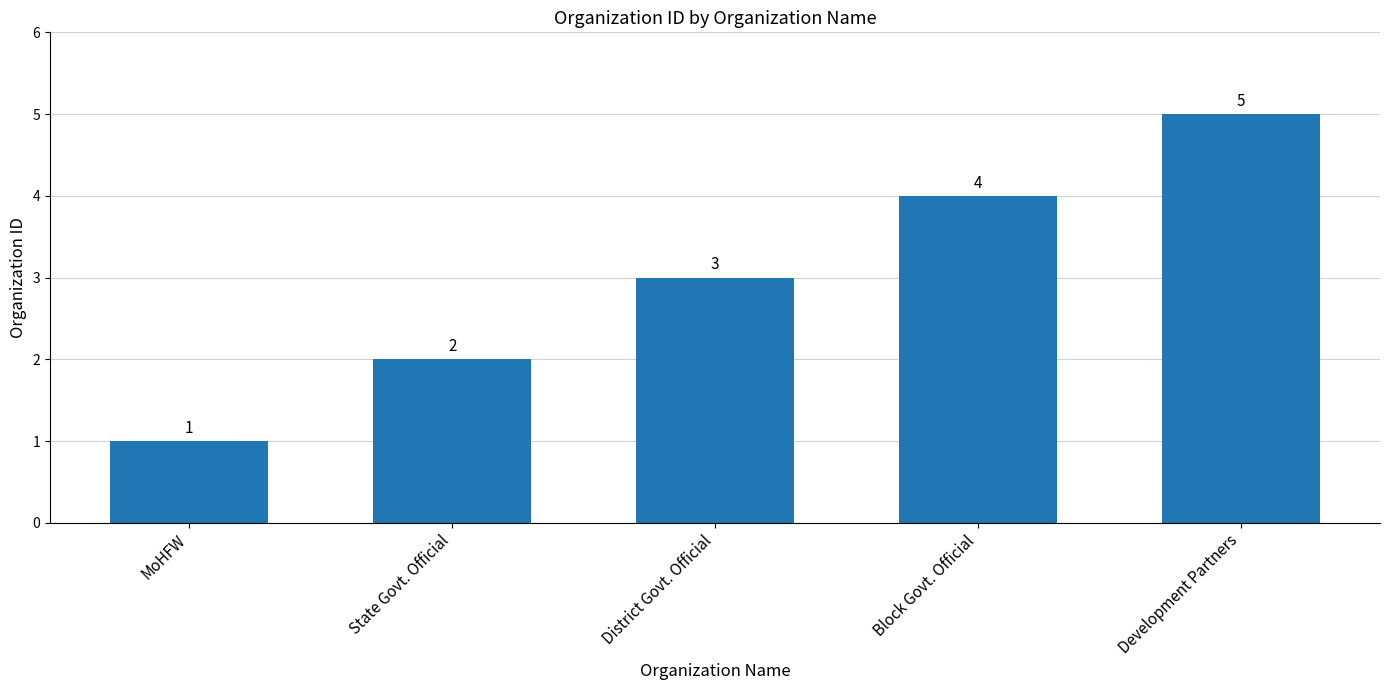

Reading left to right, what are all the values shown in this chart?

1	2	3	4	5